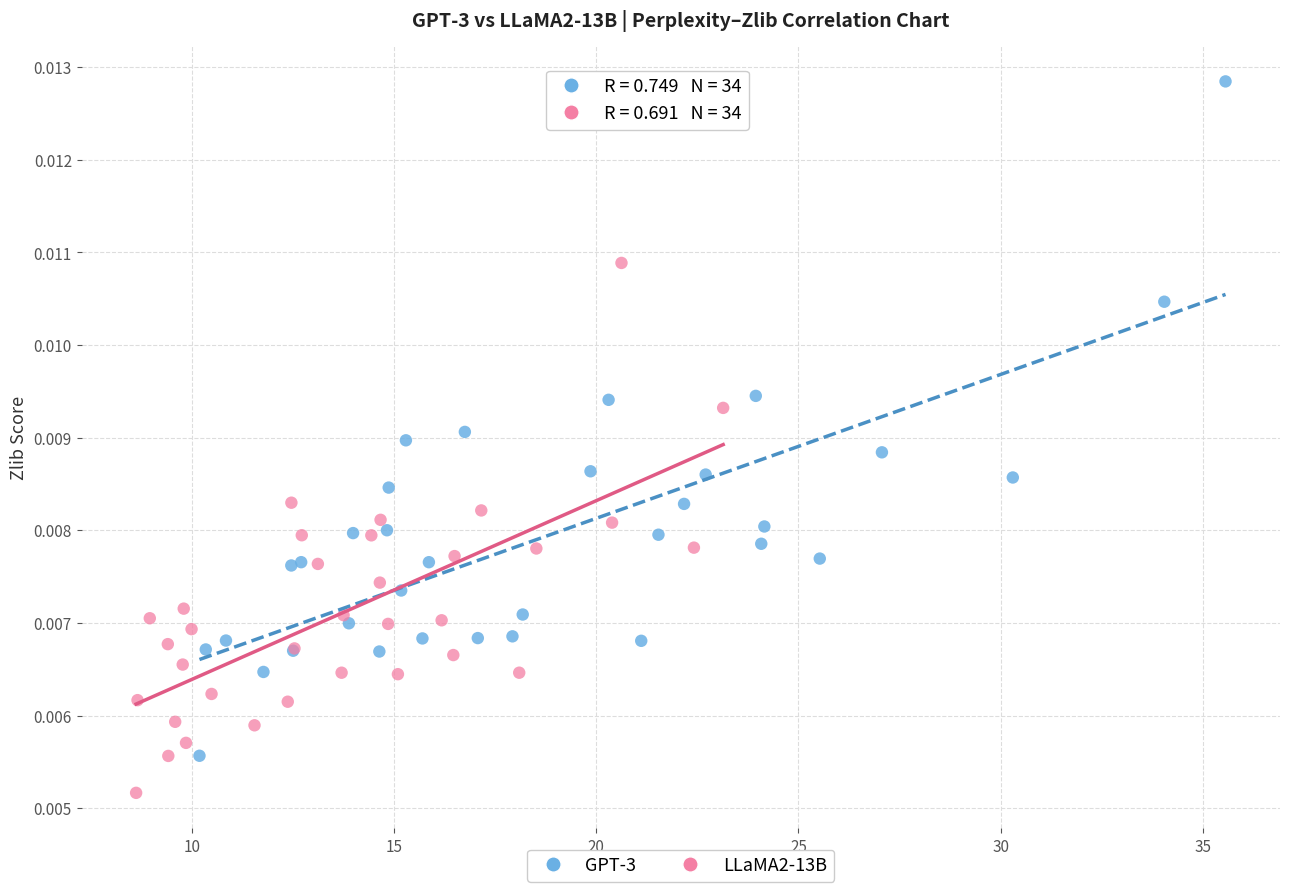

Which series has the largest Y range (max minus min)?

GPT-3